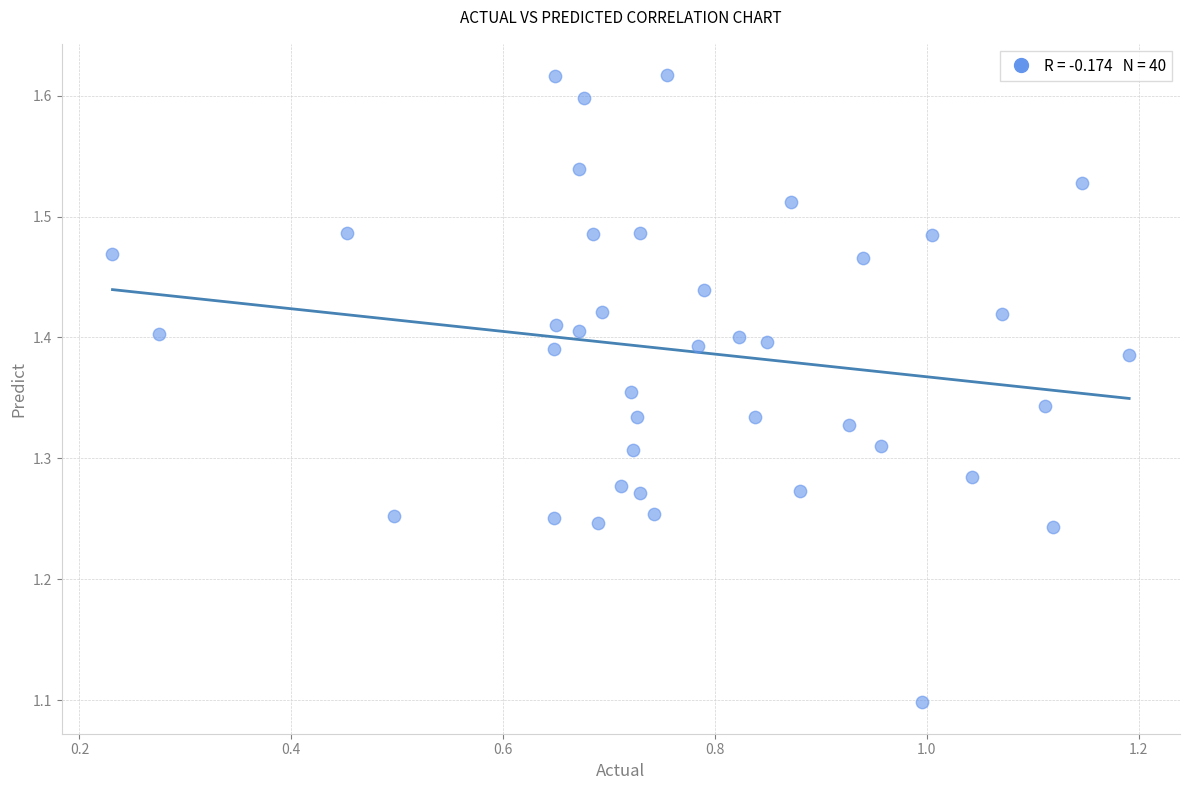

What Y value in the scatter plot is closest to 1?

1.1